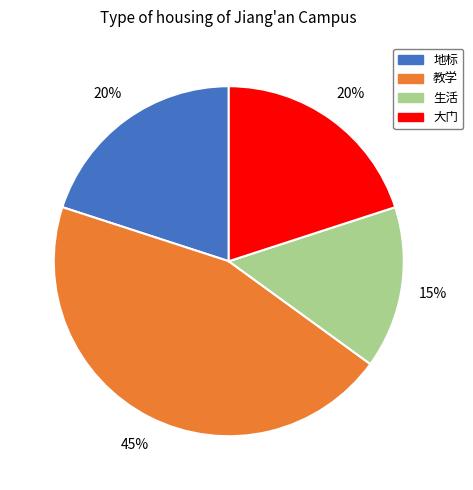

Is the sum of 生活 and 大门 greater than half?

No